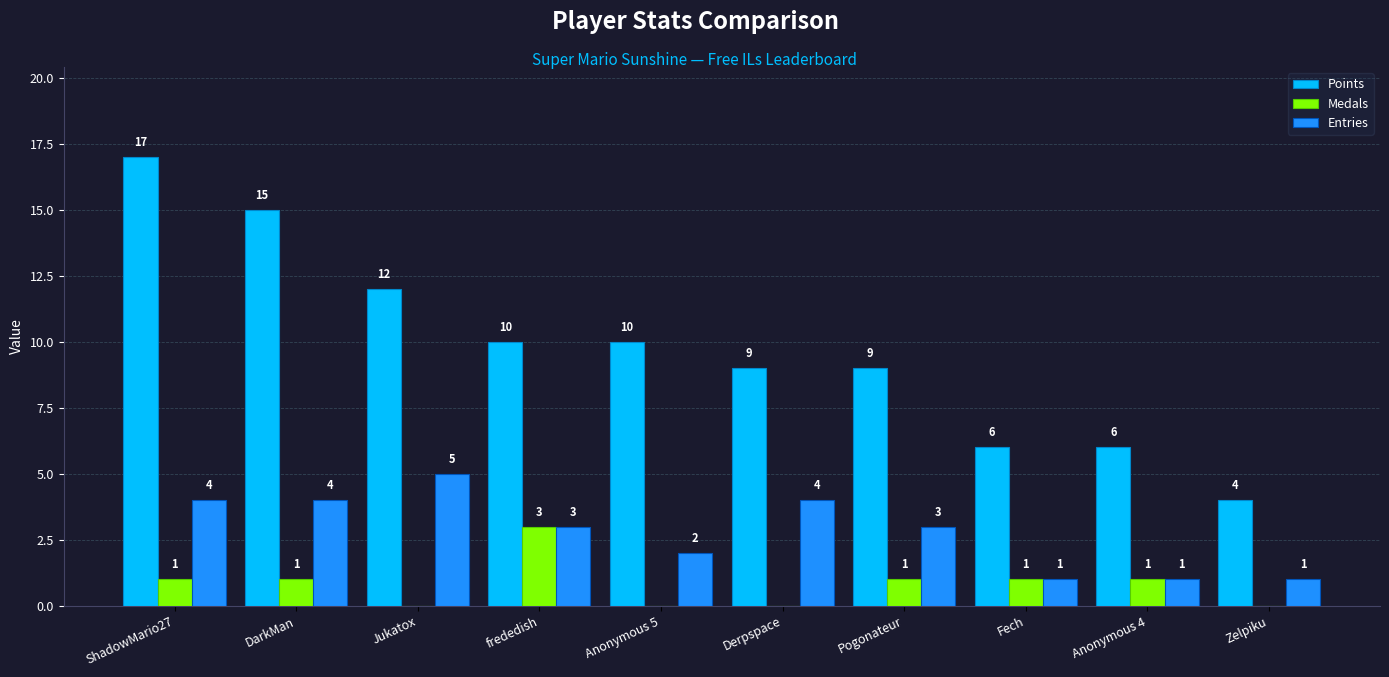

Reading left to right, list all the values displayed in this chart.

Points: 17	15	12	10	10	9	9	6	6	4
Medals: 1	1	0	3	0	0	1	1	1	0
Entries: 4	4	5	3	2	4	3	1	1	1